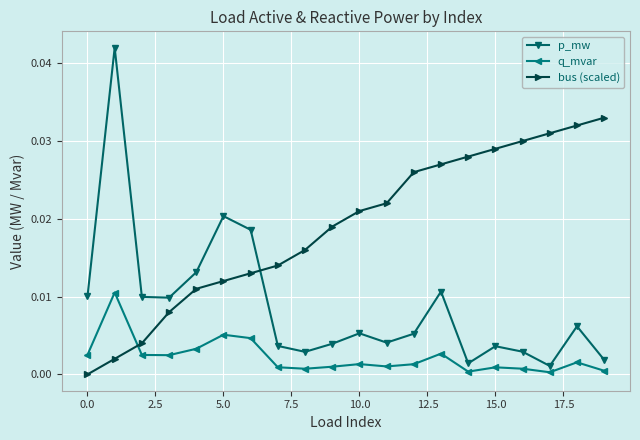

List the series in order of their peak value, lowest first.

q_mvar, bus (scaled), p_mw